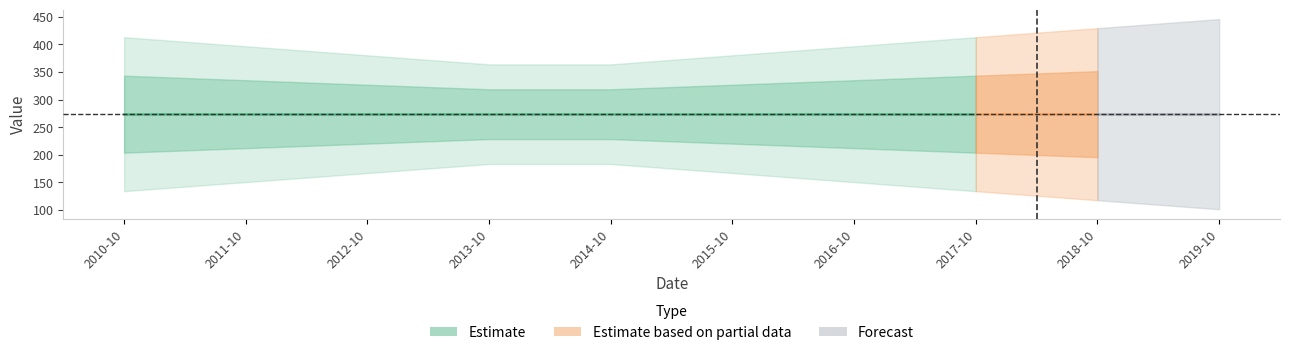

The value at 2012-10-15 is 84.4. True or false?

False